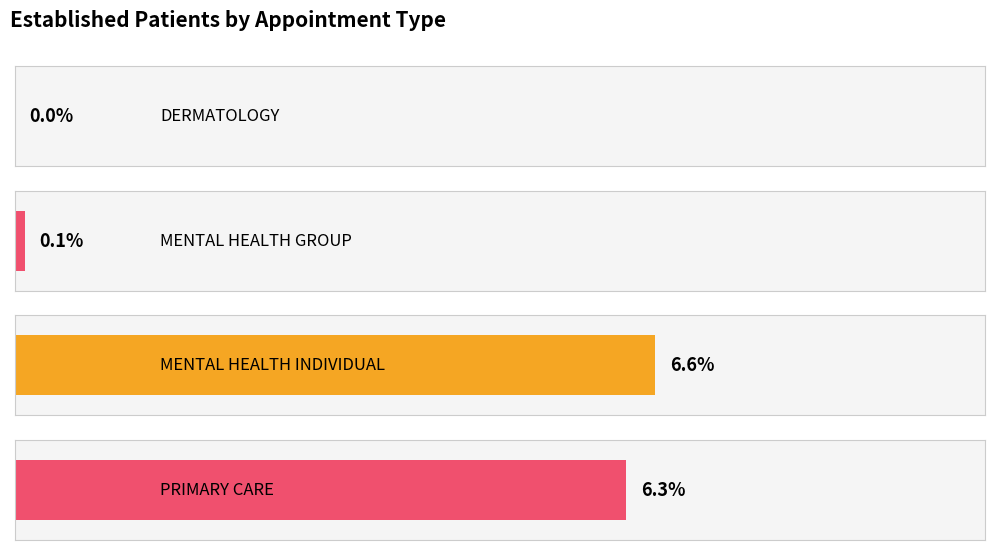

The value at PRIMARY CARE is 6.3. True or false?

True